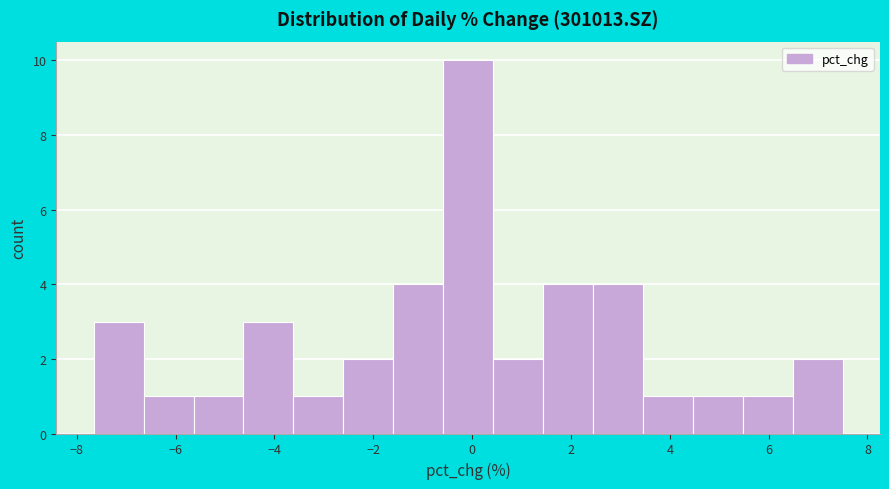

Reading left to right, transcribe this chart: for each bar, give the range it covers on the x-axis and its height. Neither the bar edges nor the heights are printed on the chart, so give them approximately, as read against the axes.

-7.6 to -6.6: 3
-6.6 to -5.6: 1
-5.6 to -4.6: 1
-4.6 to -3.6: 3
-3.6 to -2.6: 1
-2.6 to -1.6: 2
-1.6 to -0.6: 4
-0.6 to 0.4: 10
0.4 to 1.4: 2
1.4 to 2.4: 4
2.4 to 3.4: 4
3.4 to 4.4: 1
4.4 to 5.4: 1
5.4 to 6.4: 1
6.4 to 7.4: 2